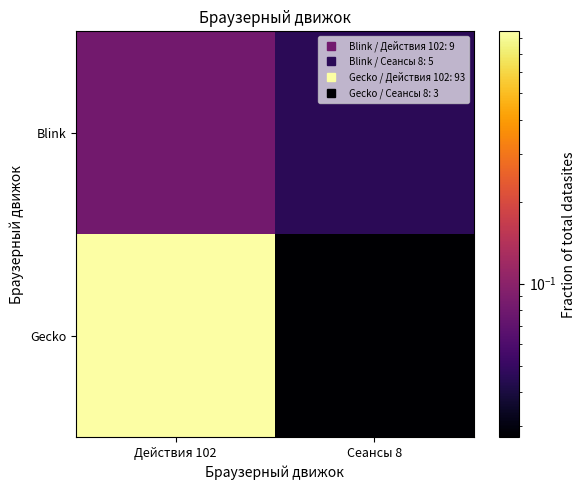

What is the spread (max minus min) of values at Действия 102?

0.8